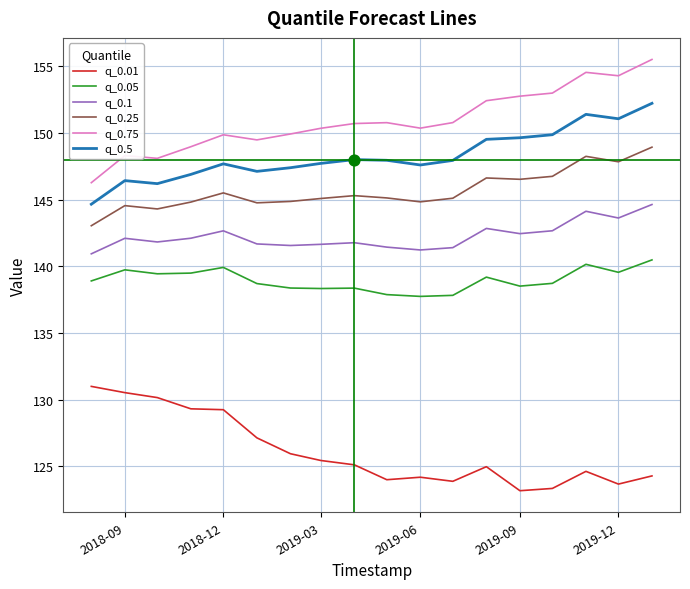

Which series has the largest total across all categories?

q_0.75